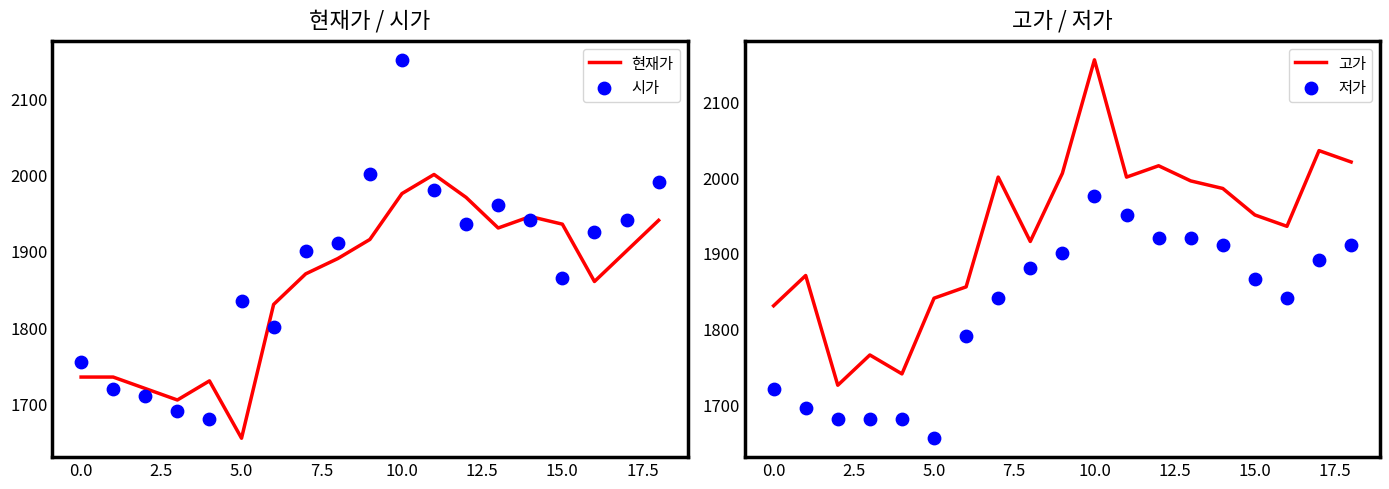

Is the value of 저가 at 12.5 greater than the value of 고가 at 12.5?

No